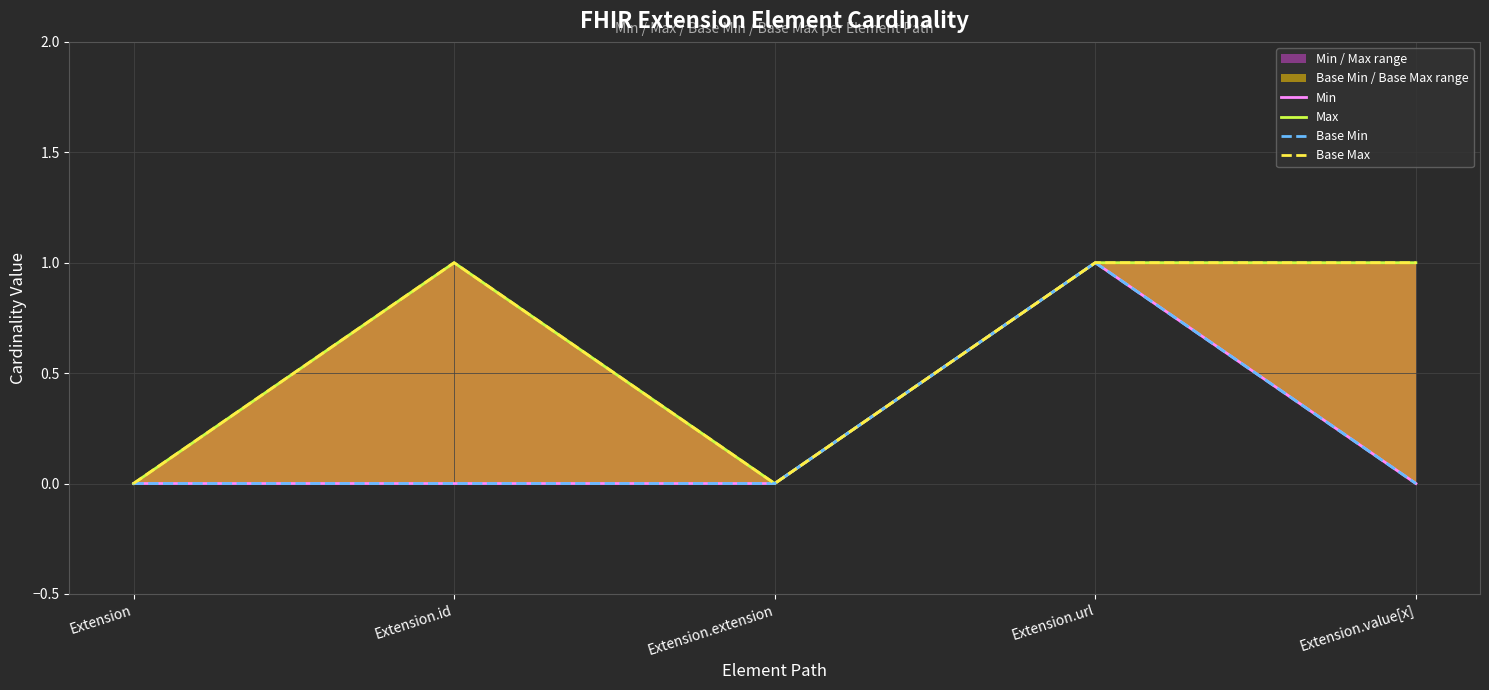

Reading left to right, extract all data points from this chart.

Min: Extension=0	Extension.id=0	Extension.extension=0	Extension.url=1	Extension.value[x]=0
Max: Extension=0	Extension.id=1	Extension.extension=0	Extension.url=1	Extension.value[x]=1
Base Min: Extension=0	Extension.id=0	Extension.extension=0	Extension.url=1	Extension.value[x]=0
Base Max: Extension=0	Extension.id=1	Extension.extension=0	Extension.url=1	Extension.value[x]=1